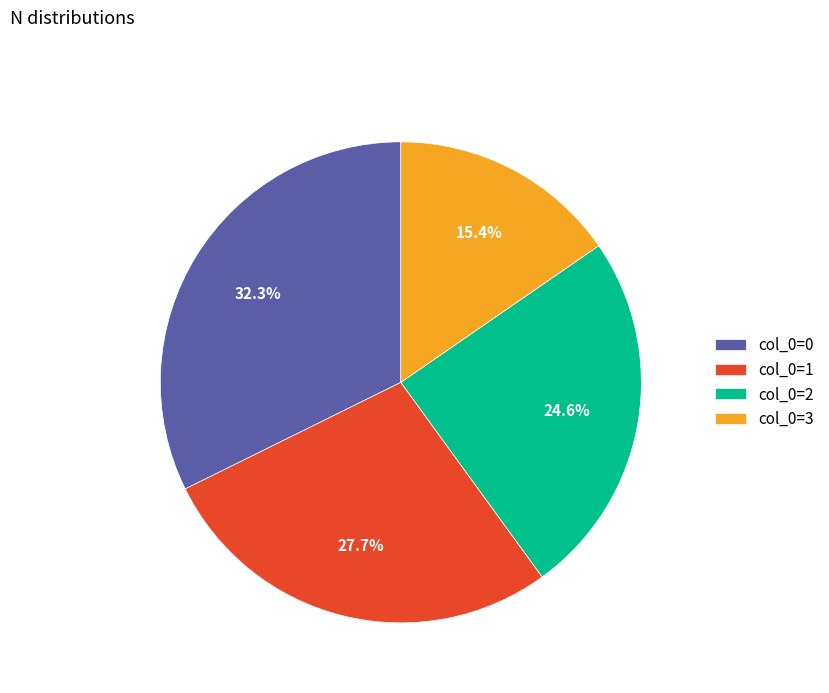

Does any single category account for the majority?

No